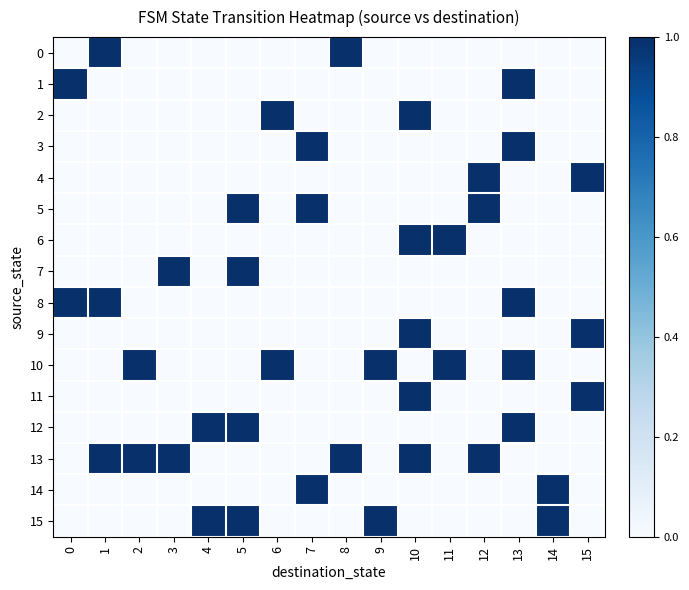

Reading left to right, what are all the values shown in this chart?

0: 0=0	1=1	2=0	3=0	4=0	5=0	6=0	7=0	8=1	9=0	10=0	11=0	12=0	13=0	14=0	15=0
1: 0=1	1=0	2=0	3=0	4=0	5=0	6=0	7=0	8=0	9=0	10=0	11=0	12=0	13=1	14=0	15=0
2: 0=0	1=0	2=0	3=0	4=0	5=0	6=1	7=0	8=0	9=0	10=1	11=0	12=0	13=0	14=0	15=0
3: 0=0	1=0	2=0	3=0	4=0	5=0	6=0	7=1	8=0	9=0	10=0	11=0	12=0	13=1	14=0	15=0
4: 0=0	1=0	2=0	3=0	4=0	5=0	6=0	7=0	8=0	9=0	10=0	11=0	12=1	13=0	14=0	15=1
5: 0=0	1=0	2=0	3=0	4=0	5=1	6=0	7=1	8=0	9=0	10=0	11=0	12=1	13=0	14=0	15=0
6: 0=0	1=0	2=0	3=0	4=0	5=0	6=0	7=0	8=0	9=0	10=1	11=1	12=0	13=0	14=0	15=0
7: 0=0	1=0	2=0	3=1	4=0	5=1	6=0	7=0	8=0	9=0	10=0	11=0	12=0	13=0	14=0	15=0
8: 0=1	1=1	2=0	3=0	4=0	5=0	6=0	7=0	8=0	9=0	10=0	11=0	12=0	13=1	14=0	15=0
9: 0=0	1=0	2=0	3=0	4=0	5=0	6=0	7=0	8=0	9=0	10=1	11=0	12=0	13=0	14=0	15=1
10: 0=0	1=0	2=1	3=0	4=0	5=0	6=1	7=0	8=0	9=1	10=0	11=1	12=0	13=1	14=0	15=0
11: 0=0	1=0	2=0	3=0	4=0	5=0	6=0	7=0	8=0	9=0	10=1	11=0	12=0	13=0	14=0	15=1
12: 0=0	1=0	2=0	3=0	4=1	5=1	6=0	7=0	8=0	9=0	10=0	11=0	12=0	13=1	14=0	15=0
13: 0=0	1=1	2=1	3=1	4=0	5=0	6=0	7=0	8=1	9=0	10=1	11=0	12=1	13=0	14=0	15=0
14: 0=0	1=0	2=0	3=0	4=0	5=0	6=0	7=1	8=0	9=0	10=0	11=0	12=0	13=0	14=1	15=0
15: 0=0	1=0	2=0	3=0	4=1	5=1	6=0	7=0	8=0	9=1	10=0	11=0	12=0	13=0	14=1	15=0